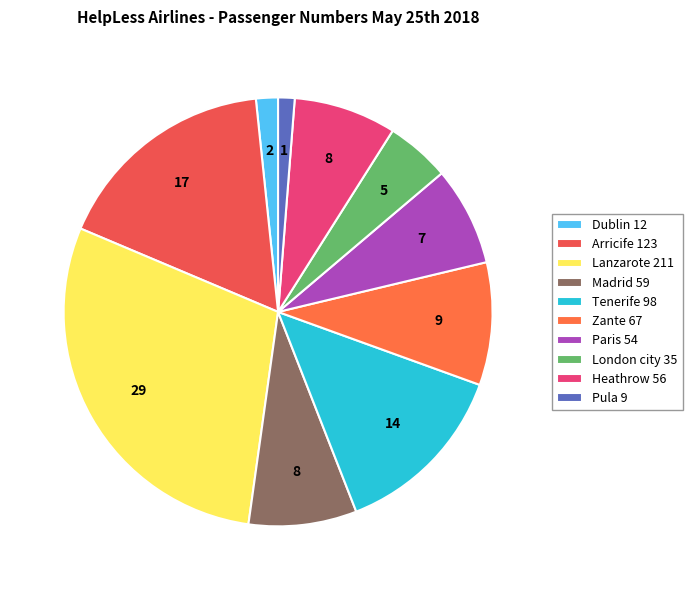

Approximately how many times larger is the value at Tenerife compared to Madrid?

1.7